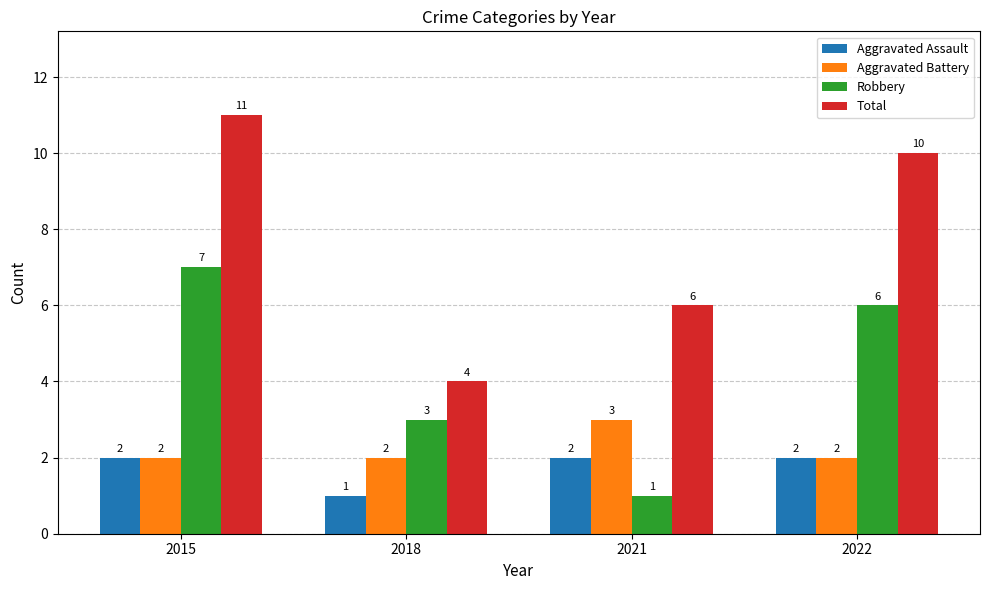

Rank the series by their maximum value, from highest to lowest.

Total, Robbery, Aggravated Battery, Aggravated Assault